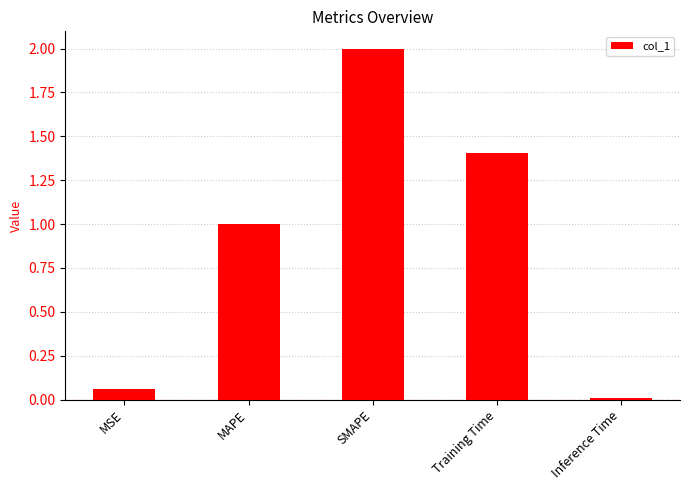

What is the label of the 4th bar from the right?

MAPE